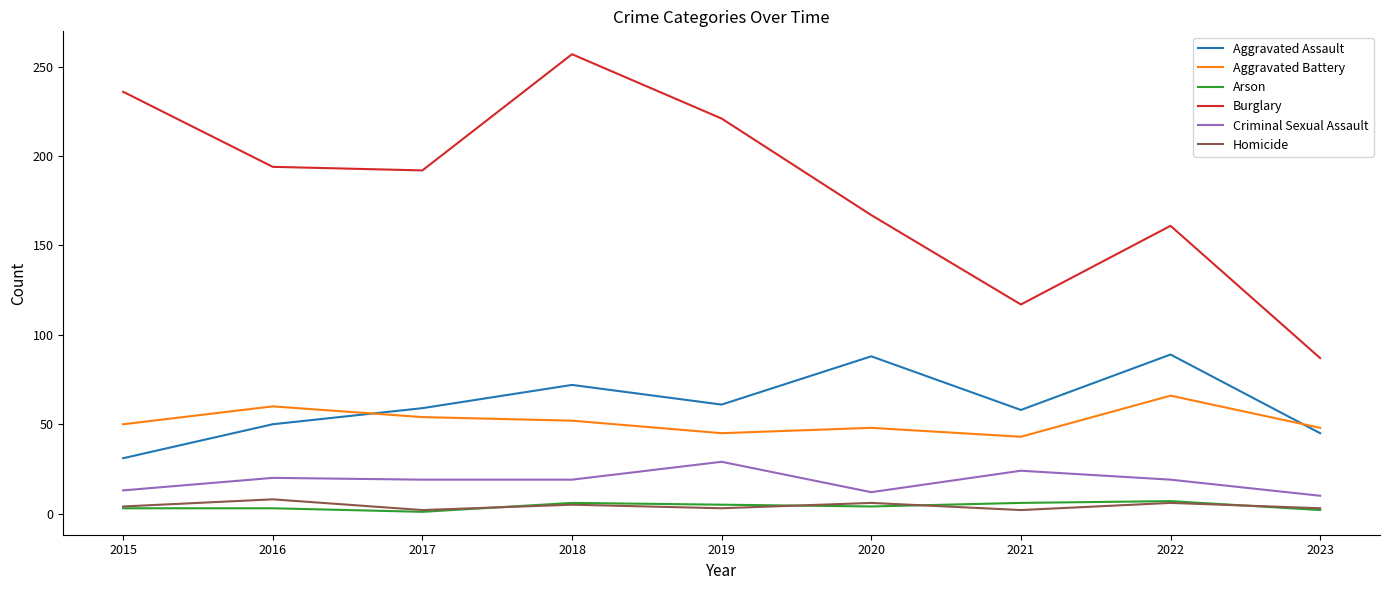

Which series has the largest total across all categories?

Burglary